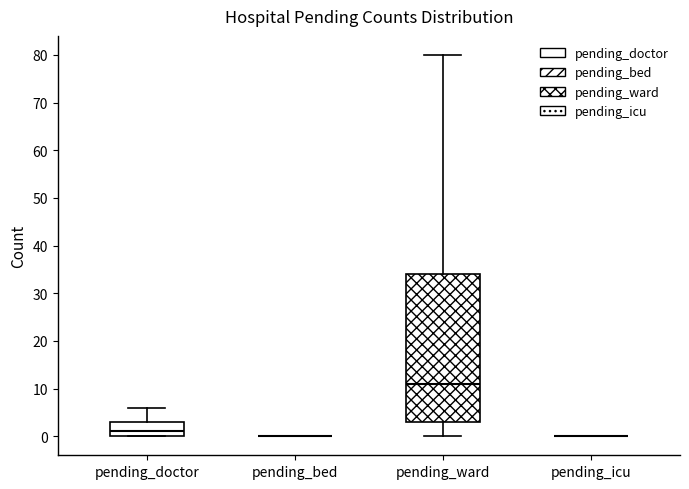

Which box is the tallest, from its lower edge to its upper edge?

pending_ward